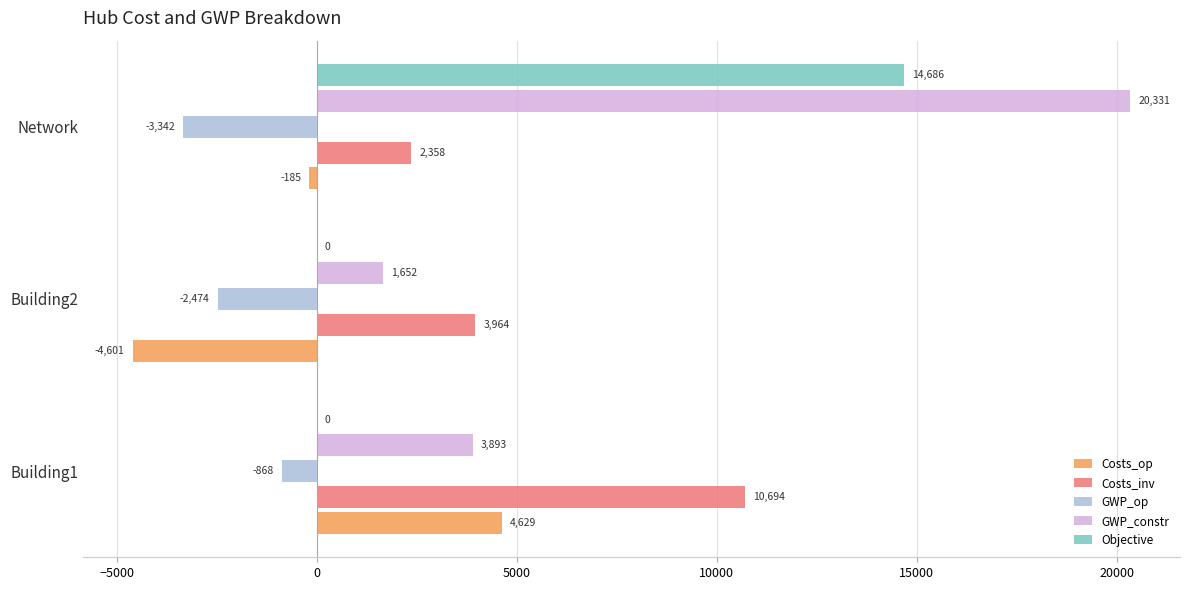

Is it true that Objective equals 0.0 at Building1?

True